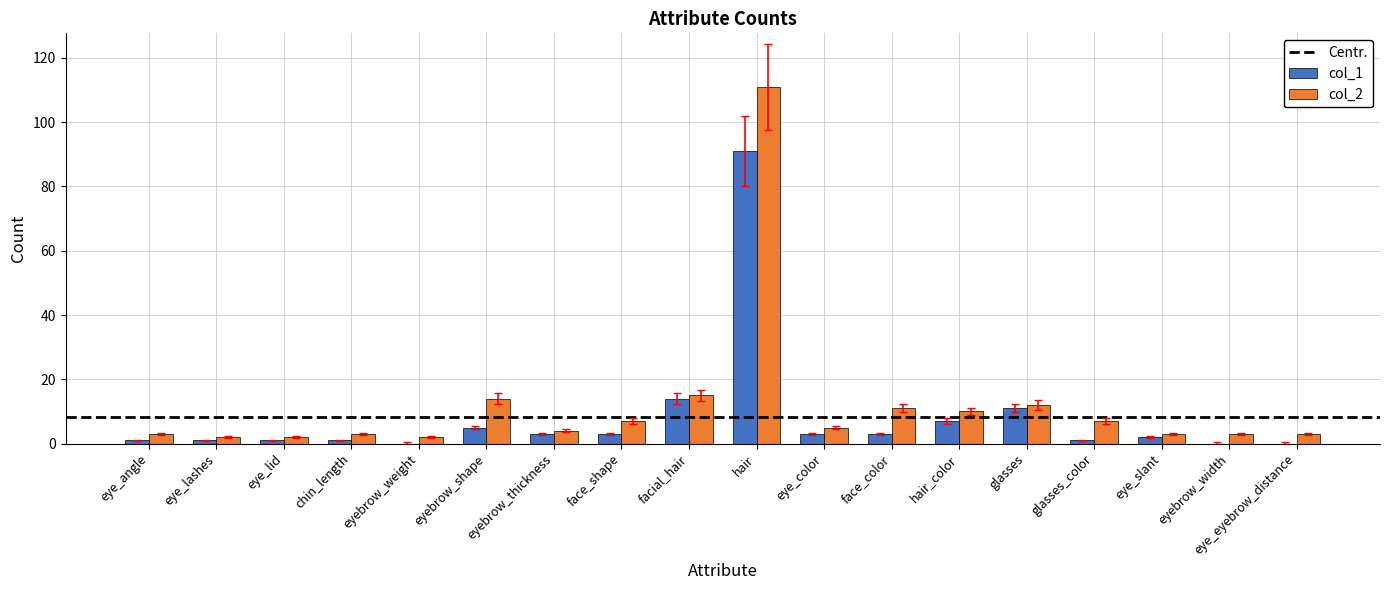

Which category has the highest value across all series?

hair